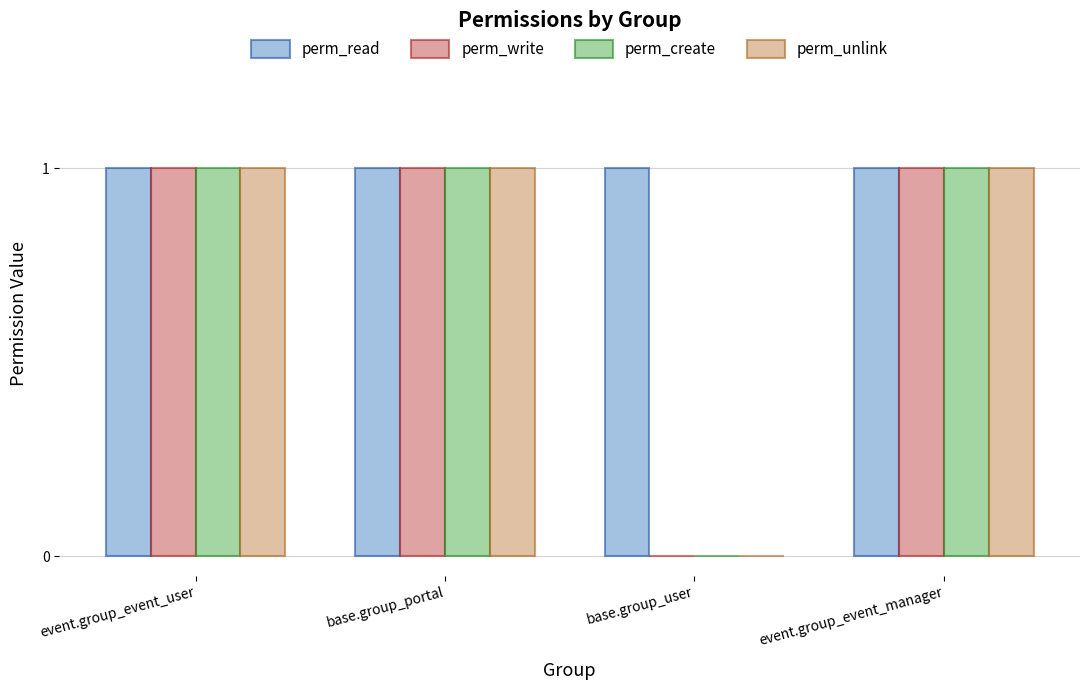

Reading left to right, transcribe all the data shown in this chart.

perm_read: 1	1	1	1
perm_write: 1	1	0	1
perm_create: 1	1	0	1
perm_unlink: 1	1	0	1